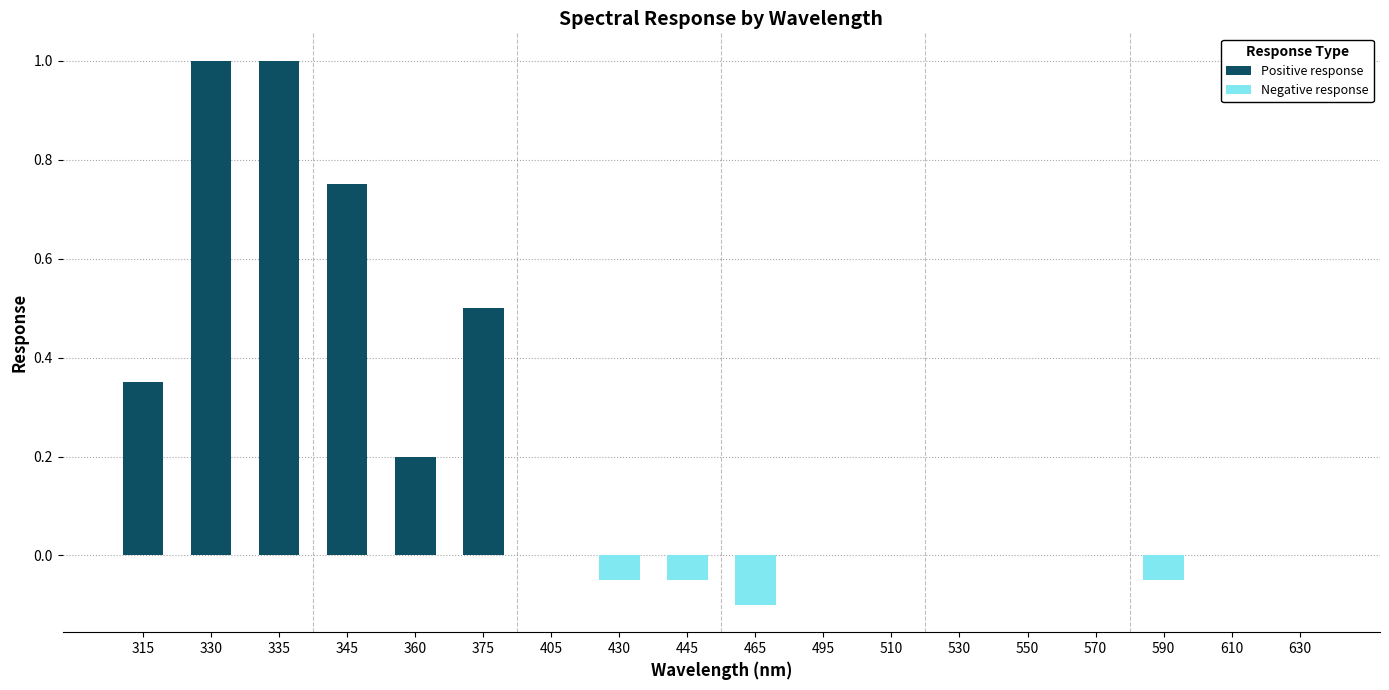

Are the bars horizontal?

No